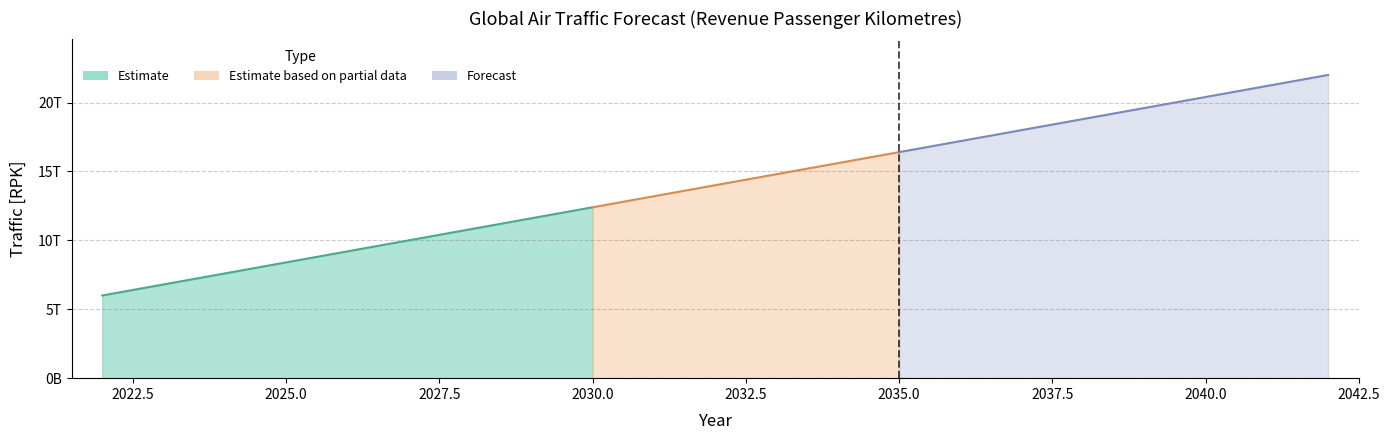

What is the greatest value displayed?

22000000000000